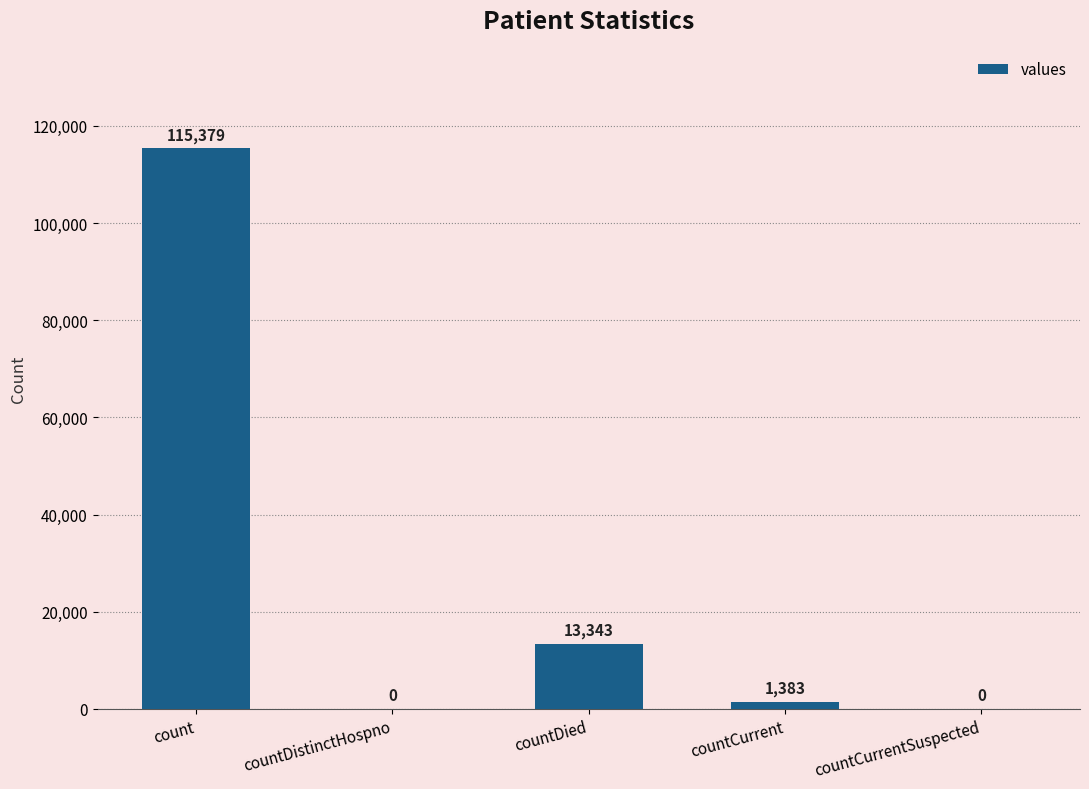

What is the maximum value shown in the chart?

115379